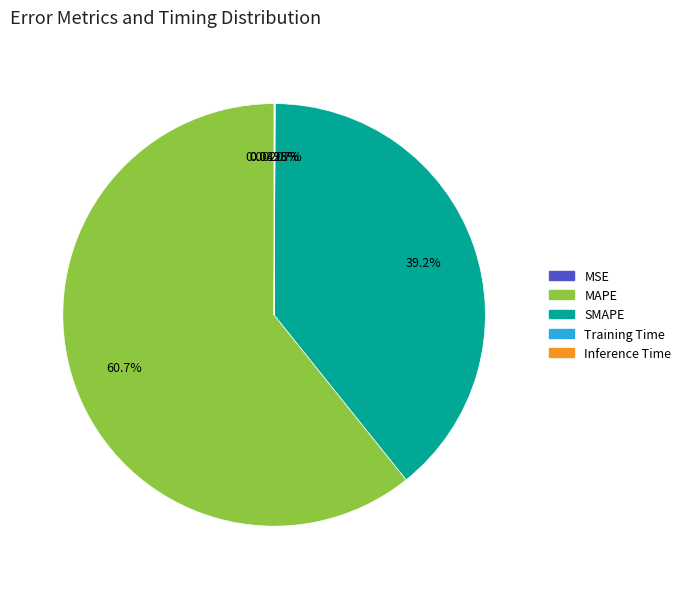

Is it true that MAPE is 61% of the pie?

True